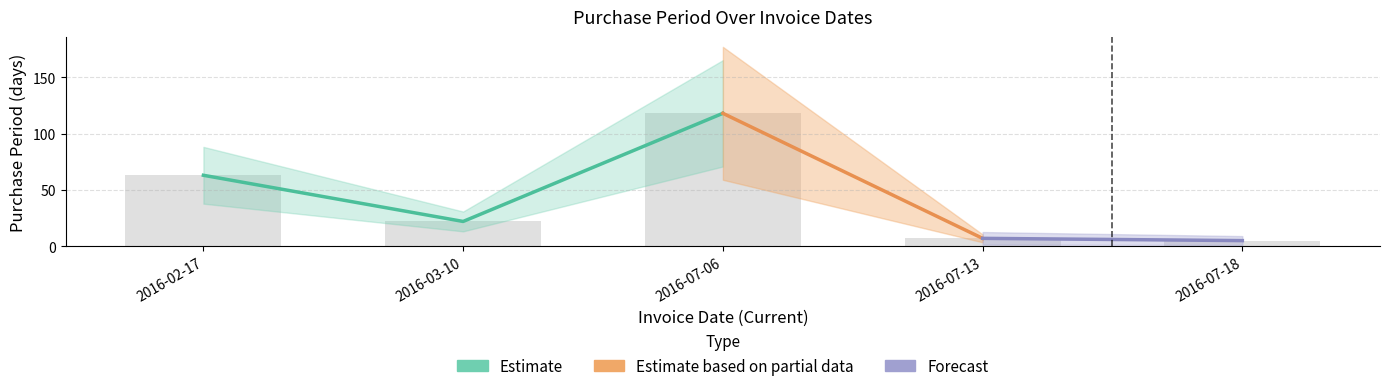

Rank the categories by value from highest to lowest.

2016-07-06, 2016-02-17, 2016-03-10, 2016-07-13, 2016-07-18